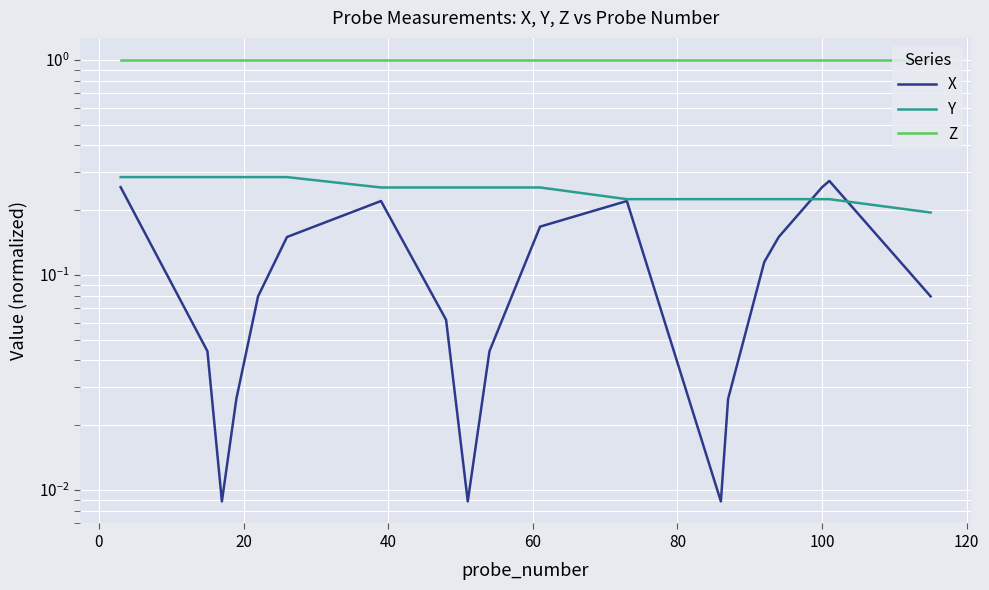

What are all the series names shown in the legend?

X, Y, Z